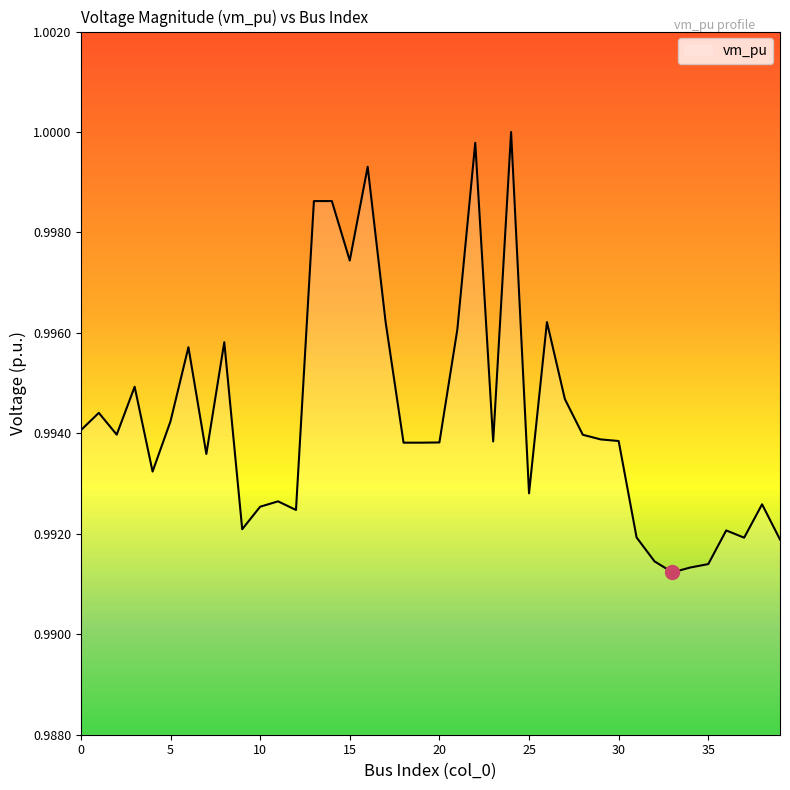

Reading right to left, transcribe all the data shown in this chart.

39=1.0	38=1.0	37=1.0	36=1.0	35=1.0	34=1.0	33=1.0	32=1.0	31=1.0	30=1.0	29=1.0	28=1.0	27=1.0	26=1.0	25=1.0	24=1.0	23=1.0	22=1.0	21=1.0	20=1.0	19=1.0	18=1.0	17=1.0	16=1.0	15=1.0	14=1.0	13=1.0	12=1.0	11=1.0	10=1.0	9=1.0	8=1.0	7=1.0	6=1.0	5=1.0	4=1.0	3=1.0	2=1.0	1=1.0	0=1.0